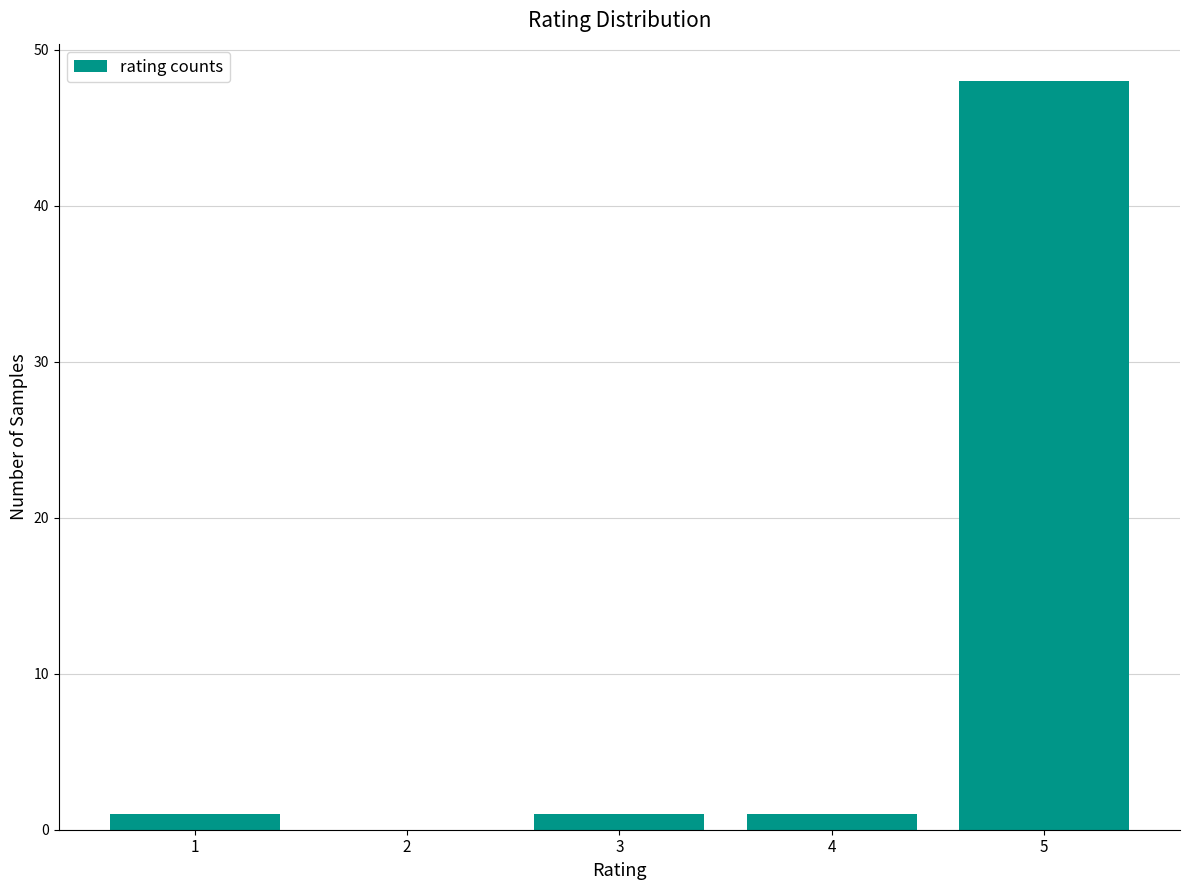

What is the height of the bar covering 0.5 to 1.5 on the x-axis? The values are not printed on the chart, so give them approximately, as read against the axis.

1